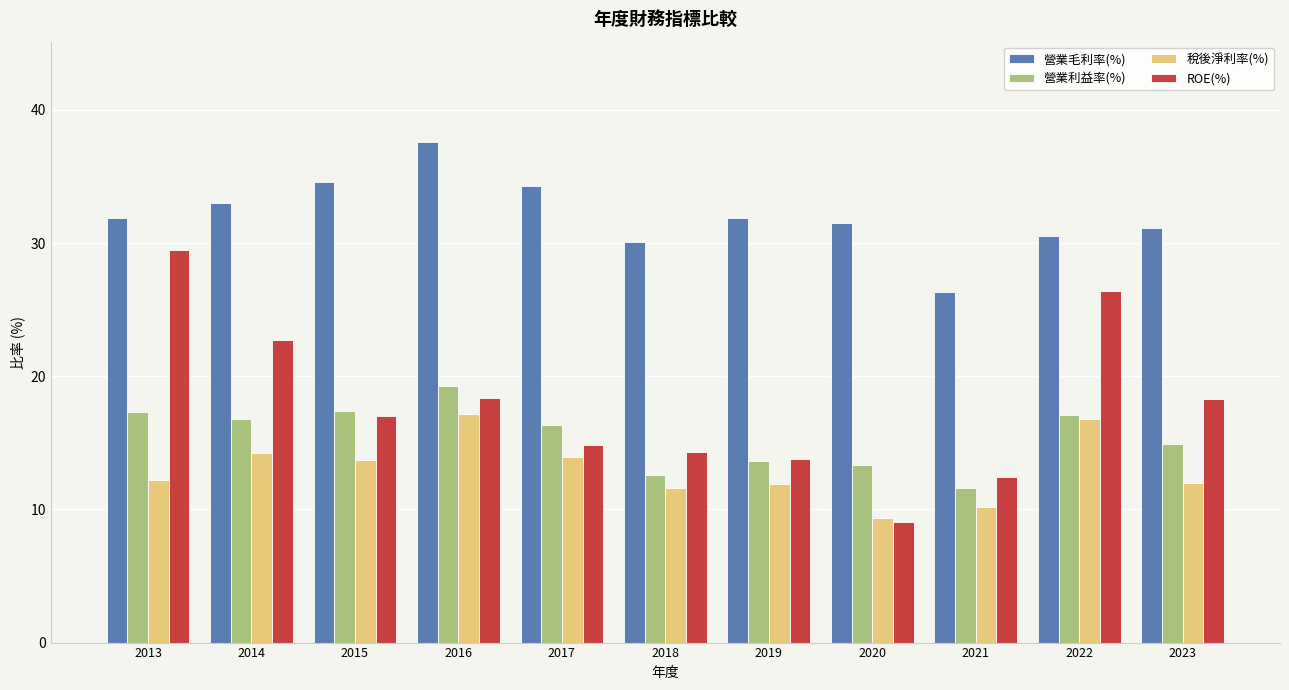

Is it true that ROE(%) equals 29.5 at 2013?

True